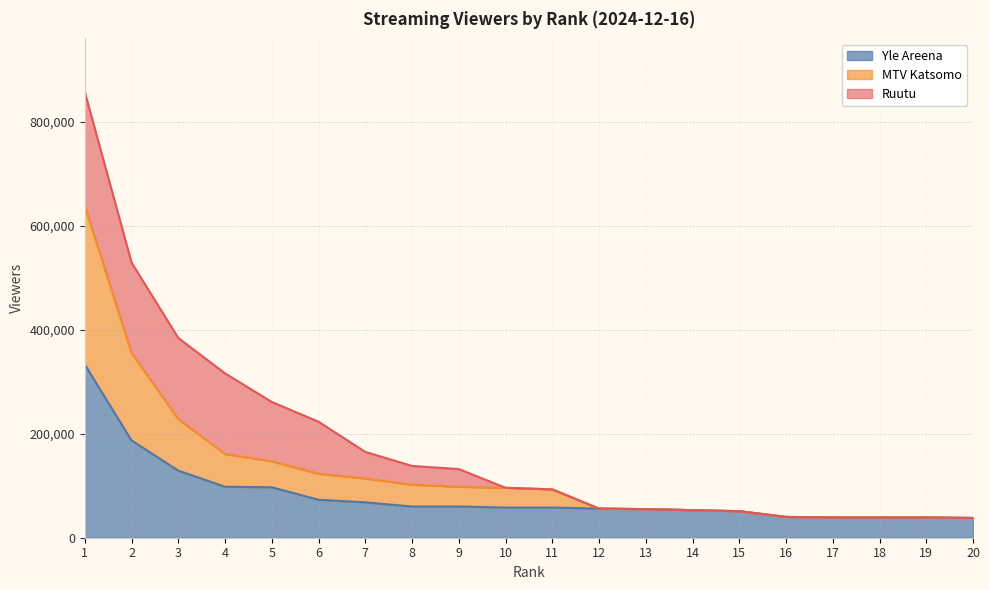

True or false: Yle Areena has a value of 49148 at 3.

False